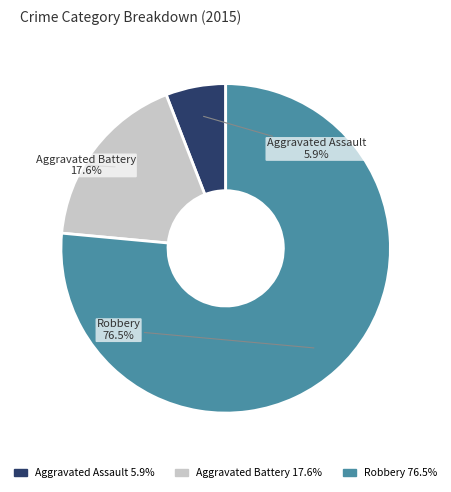

What is the ratio of the value at Robbery to the value at Aggravated Battery?

4.3